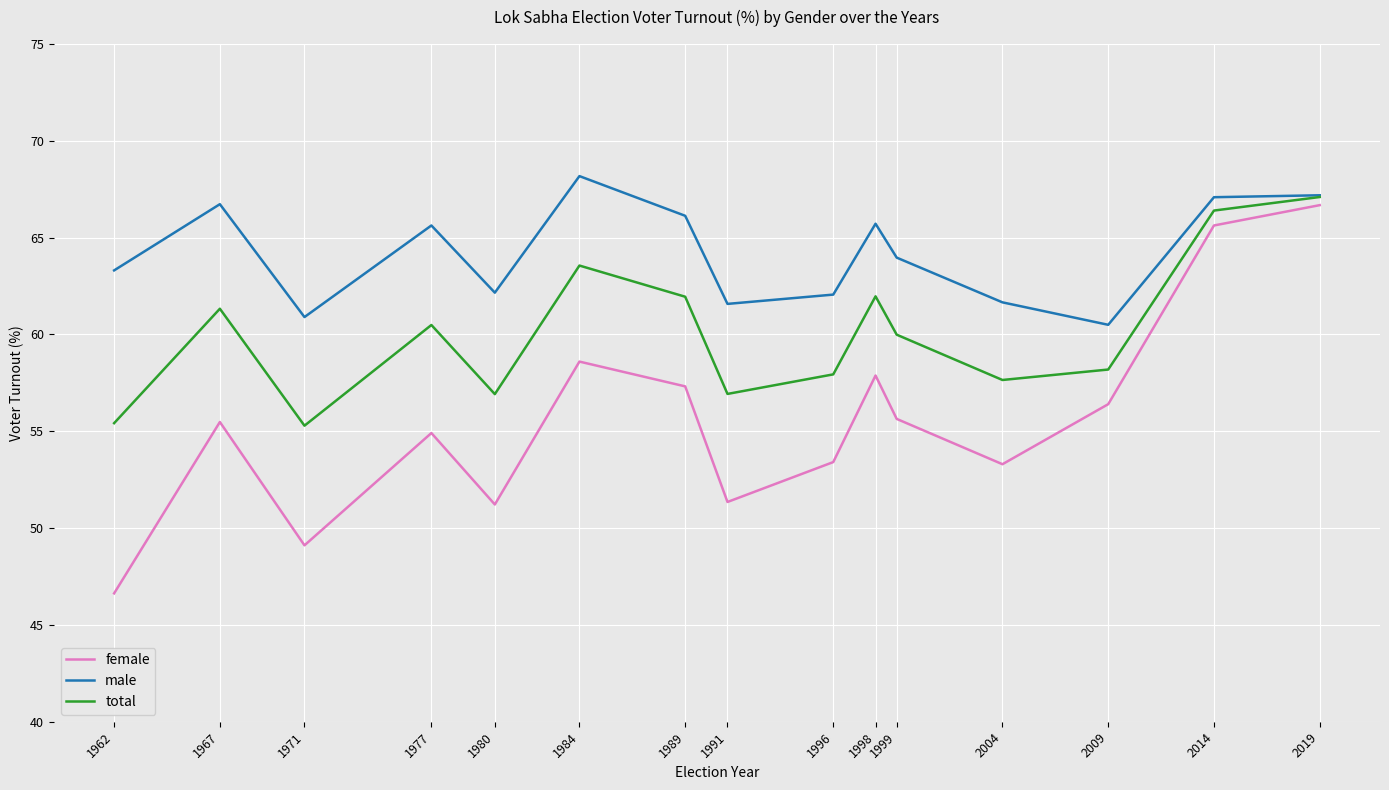

Rank the series at 1984 from lowest to highest value.

female, total, male